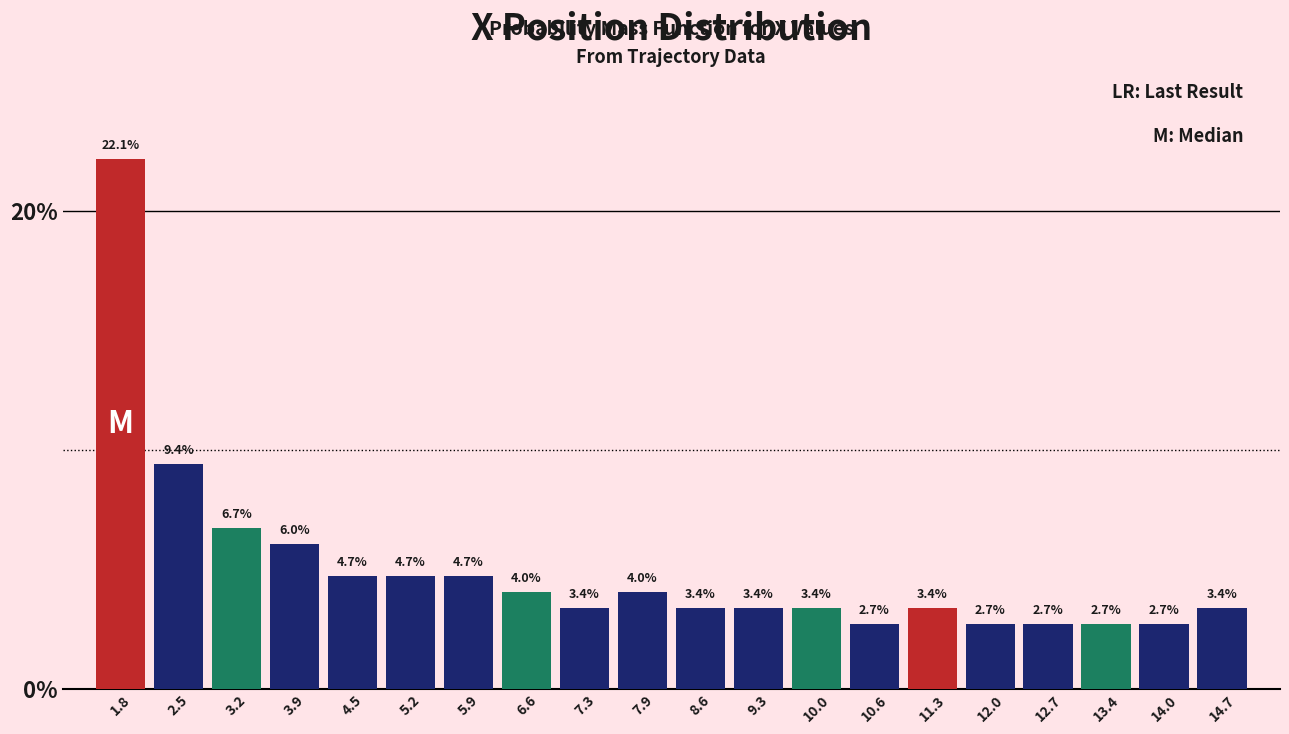

Reading left to right, list every bar in this chart as the range it spans on the x-axis followed by its height. The bar edges are not printed on the chart, so give them approximately, as read against the axis.

1.5 to 2.2: 22.1
2.2 to 2.9: 9.4
2.9 to 3.5: 6.7
3.5 to 4.2: 6.0
4.2 to 4.9: 4.7
4.9 to 5.6: 4.7
5.6 to 6.2: 4.7
6.2 to 6.9: 4.0
6.9 to 7.6: 3.4
7.6 to 8.3: 4.0
8.3 to 9.0: 3.4
9.0 to 9.6: 3.4
9.6 to 10.3: 3.4
10.3 to 11.0: 2.7
11.0 to 11.7: 3.4
11.7 to 12.3: 2.7
12.3 to 13.0: 2.7
13.0 to 13.7: 2.7
13.7 to 14.4: 2.7
14.4 to 15.1: 3.4